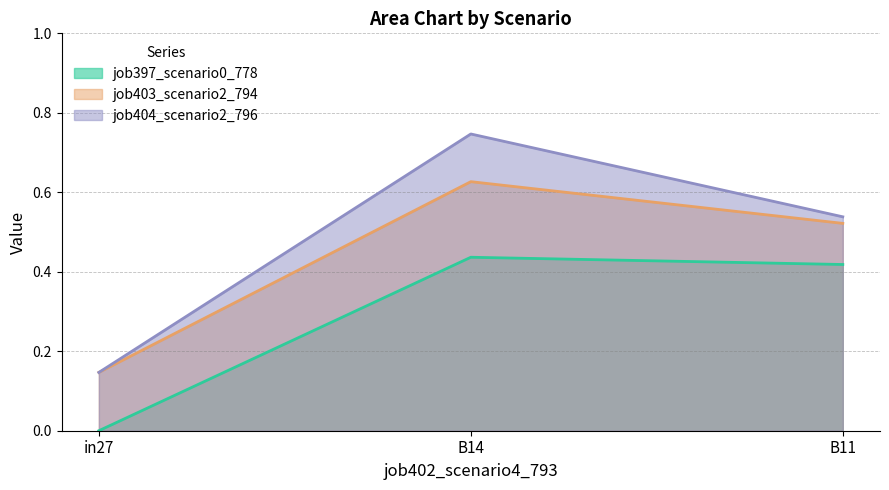

Count the number of data series in this chart.

3